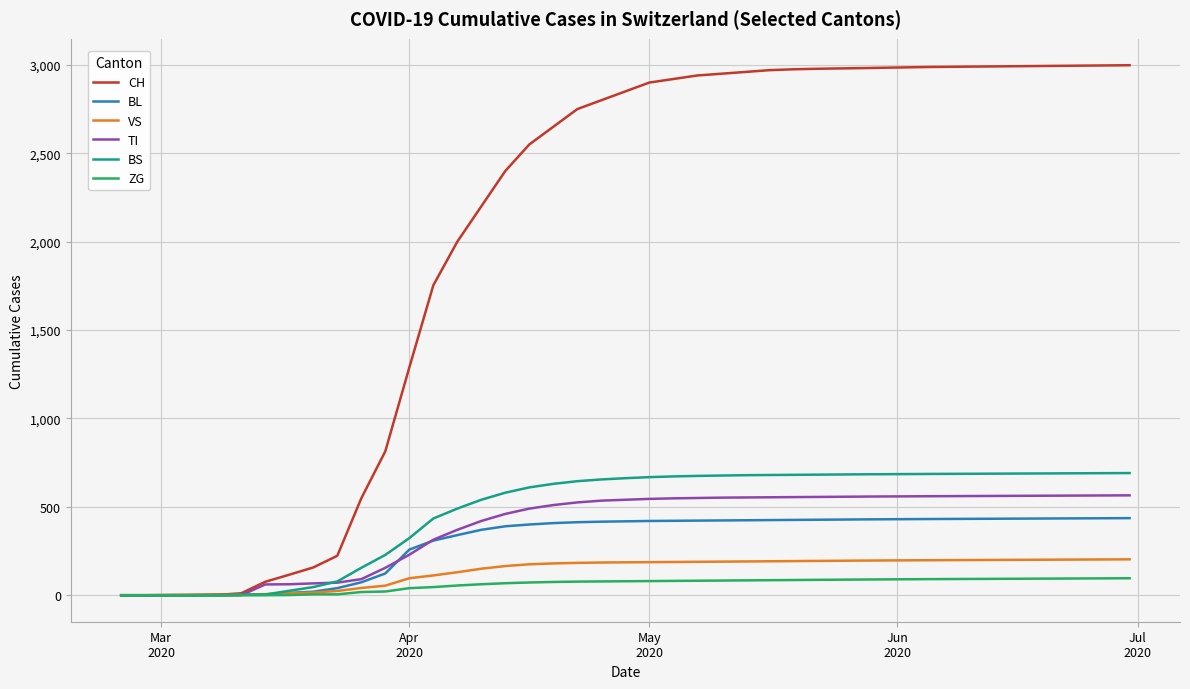

Which series has the largest total across all categories?

CH